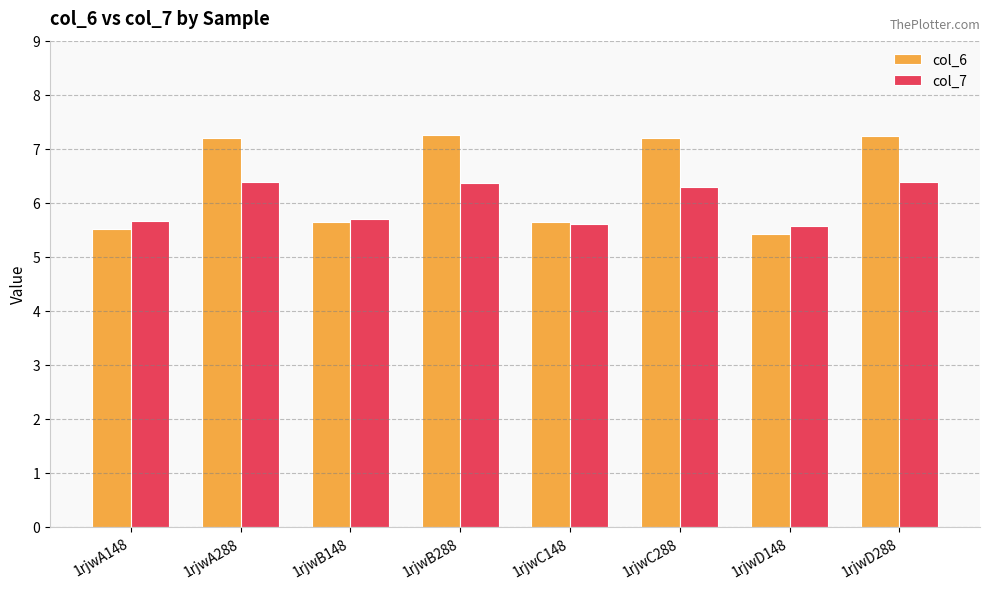

What is the average value of the col_6 series?

6.4